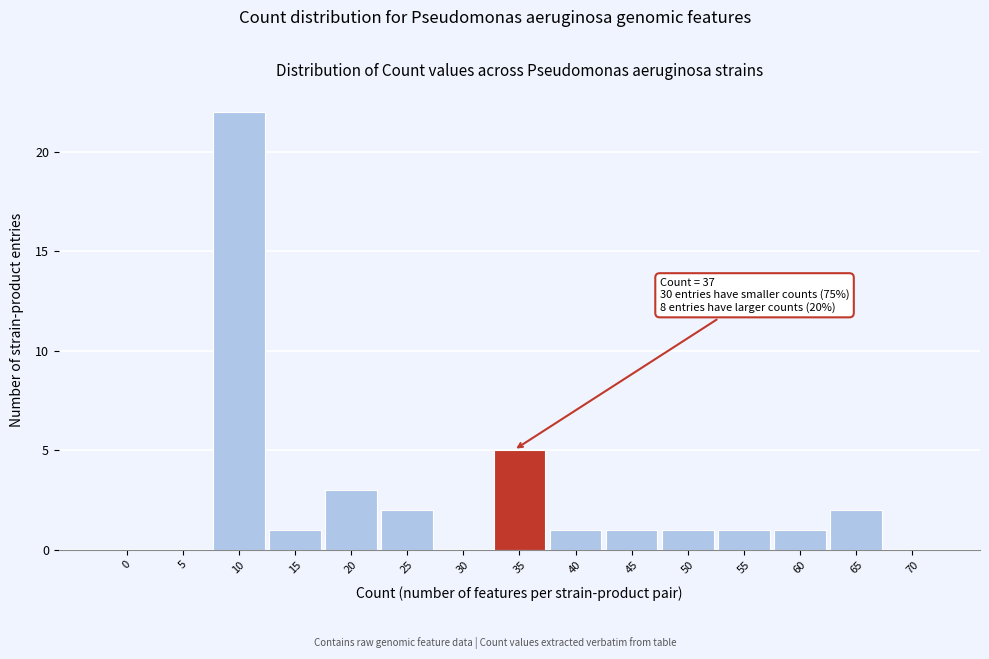

Reading right to left, what are all the values shown in this chart?

70=0	65=2	60=1	55=1	50=1	45=1	40=1	35=5	30=0	25=2	20=3	15=1	10=22	5=0	0=0